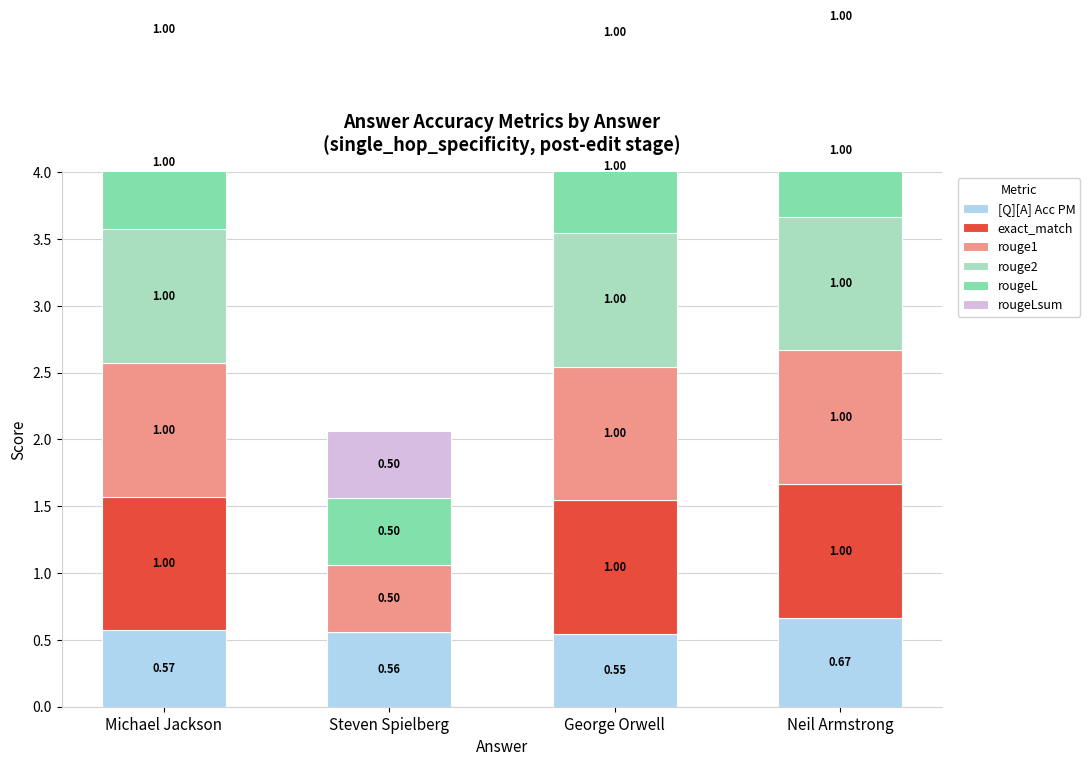

Reading left to right, list all the values displayed in this chart.

[Q][A] Acc PM: 0.6	0.6	0.5	0.7
exact_match: 1.0	0.0	1.0	1.0
rouge1: 1.0	0.5	1.0	1.0
rouge2: 1.0	0.0	1.0	1.0
rougeL: 1.0	0.5	1.0	1.0
rougeLsum: 1.0	0.5	1.0	1.0